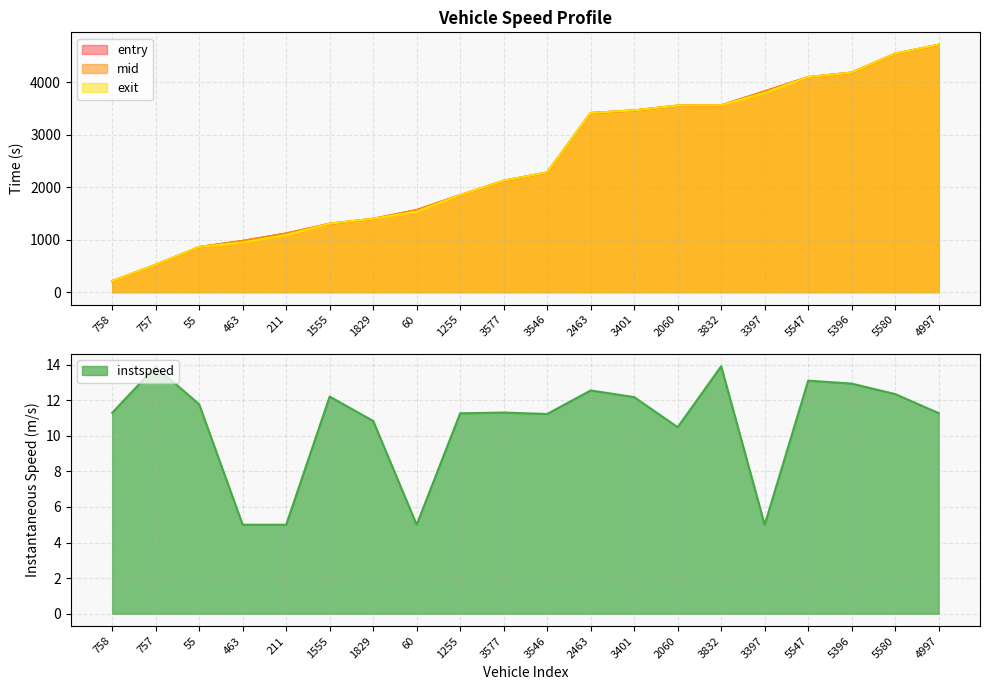

Is the value of mid at 1255 greater than the value of instspeed at 1255?

Yes